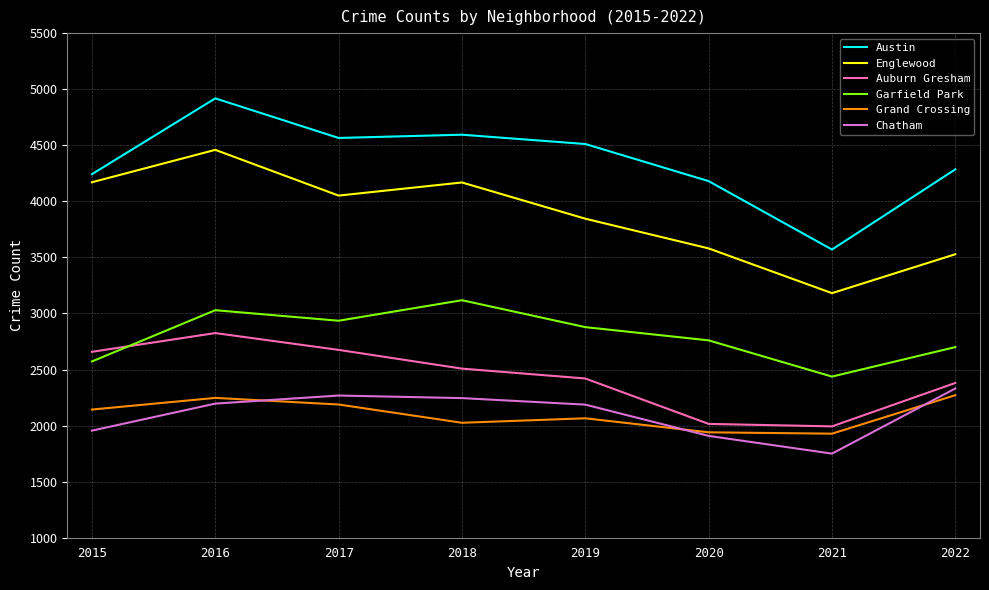

The Englewood series shows 1678 at 2015. True or false?

False